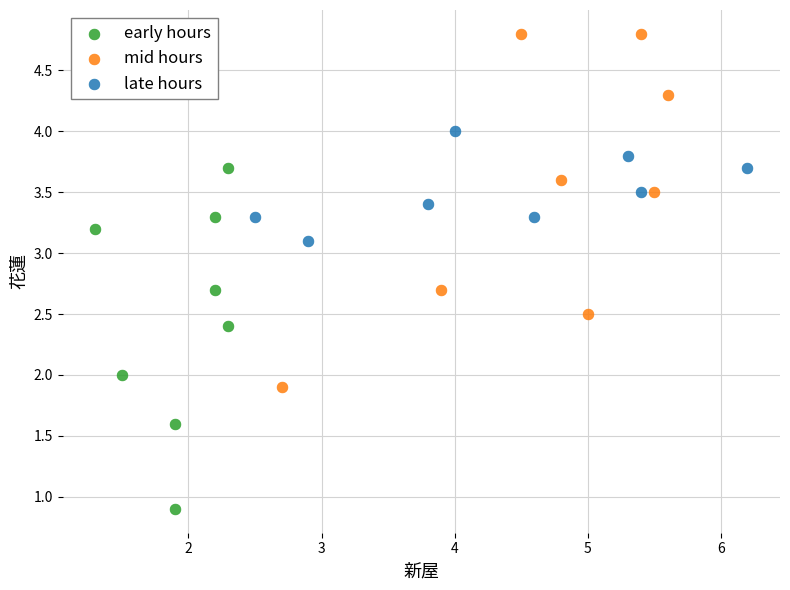

Which series reaches the minimum Y coordinate?

early hours